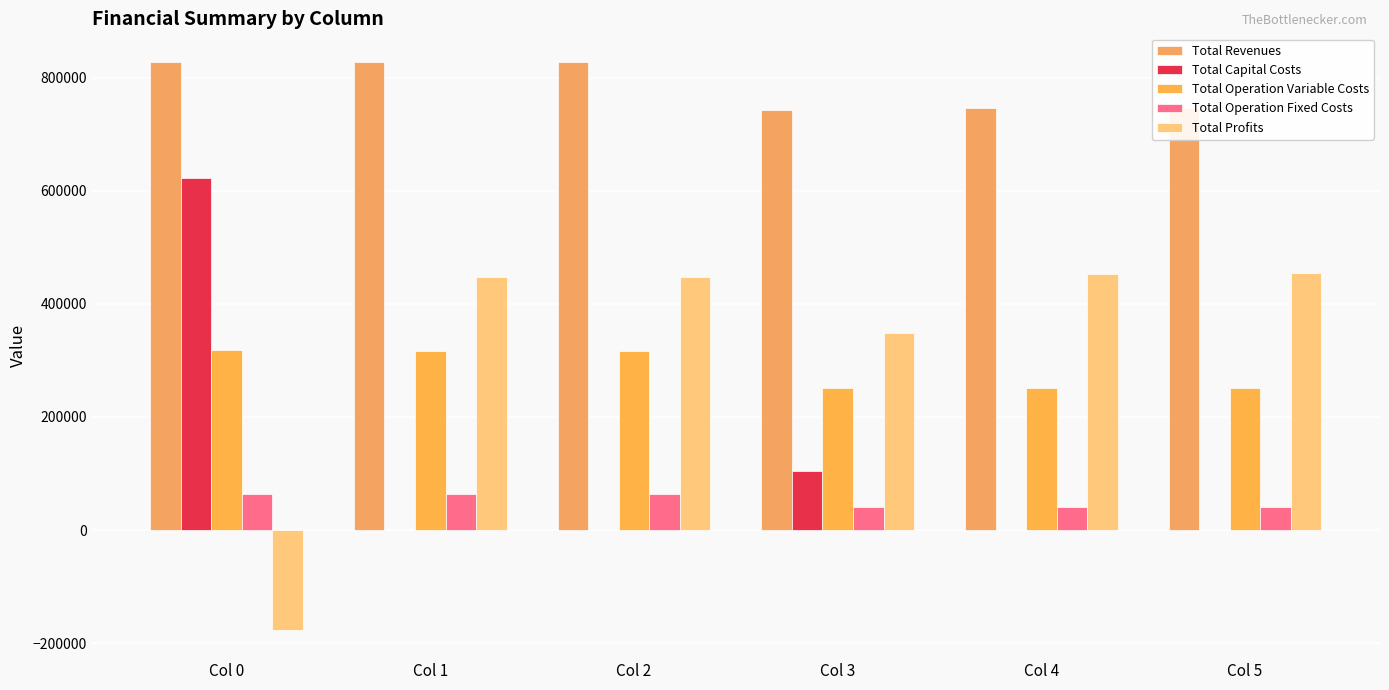

Rank the series by their maximum value, from lowest to highest.

Total Operation Fixed Costs, Total Operation Variable Costs, Total Profits, Total Capital Costs, Total Revenues